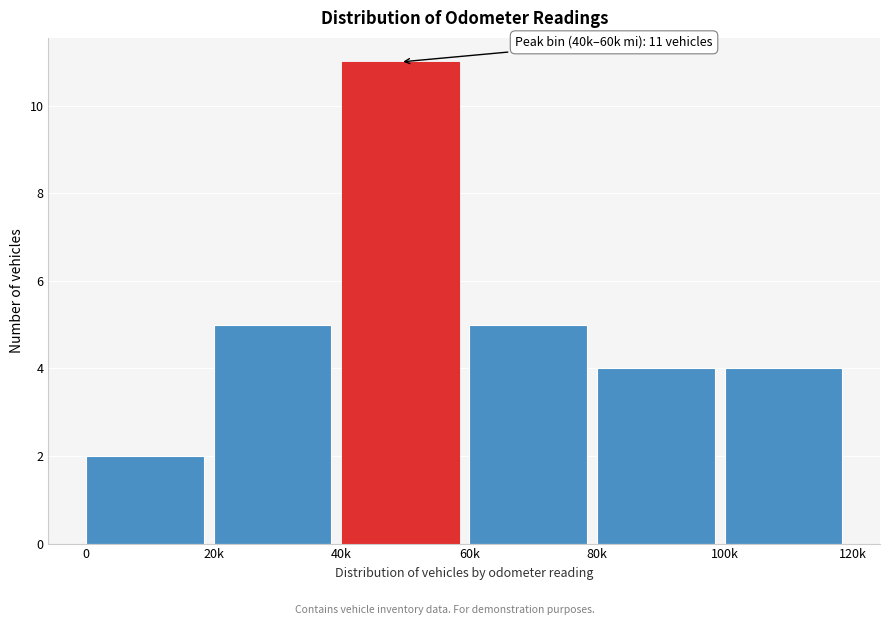

Reading right to left, transcribe all the data shown in this chart.

100k=4	80k=4	60k=5	40k=11	20k=5	0=2